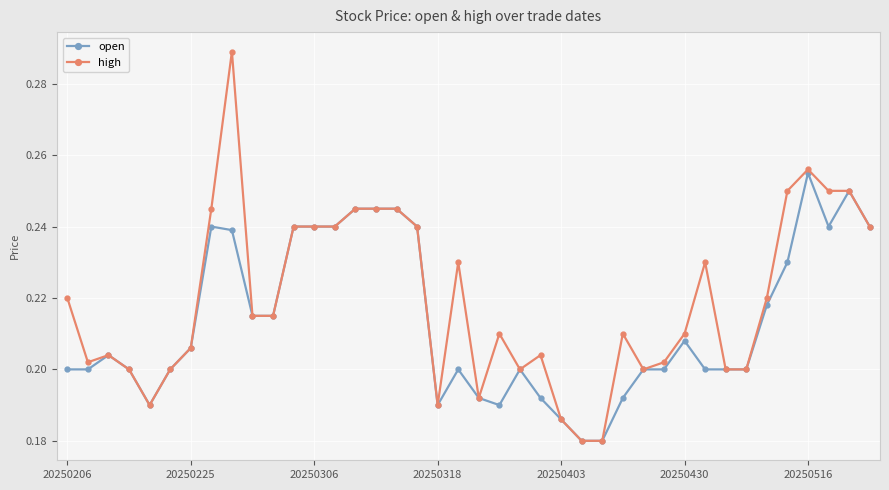

Count the high values in the range 0 to 1.

40